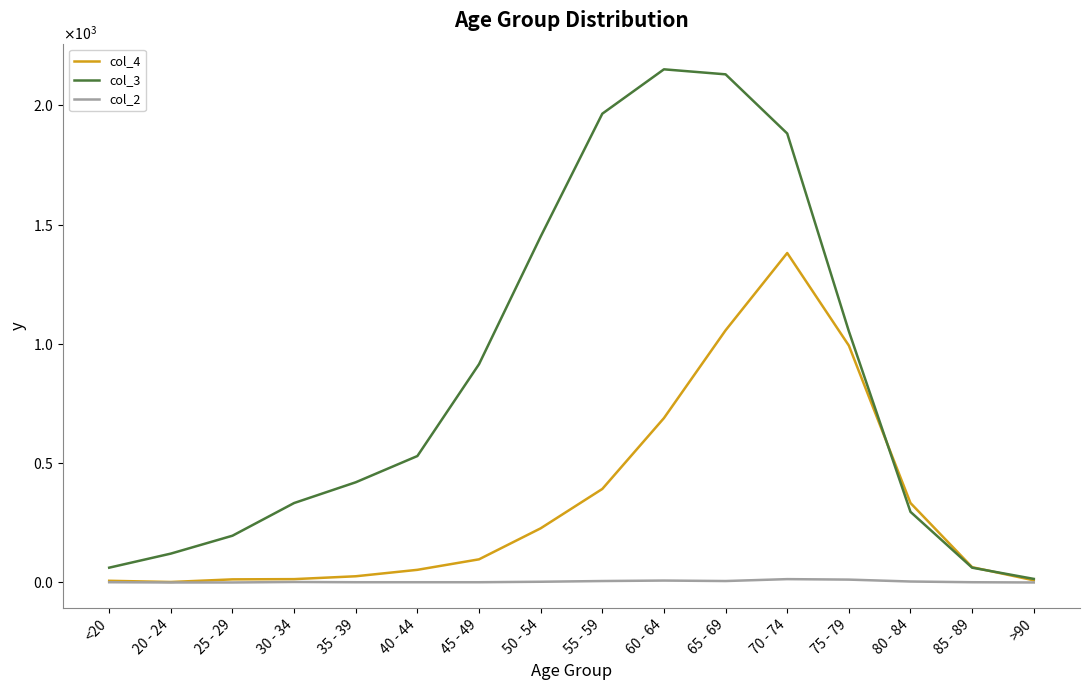

Does the chart have visible grid lines?

No